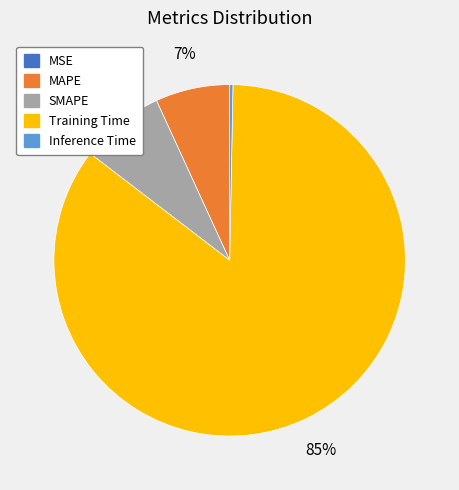

Which category accounts for the majority?

Training Time